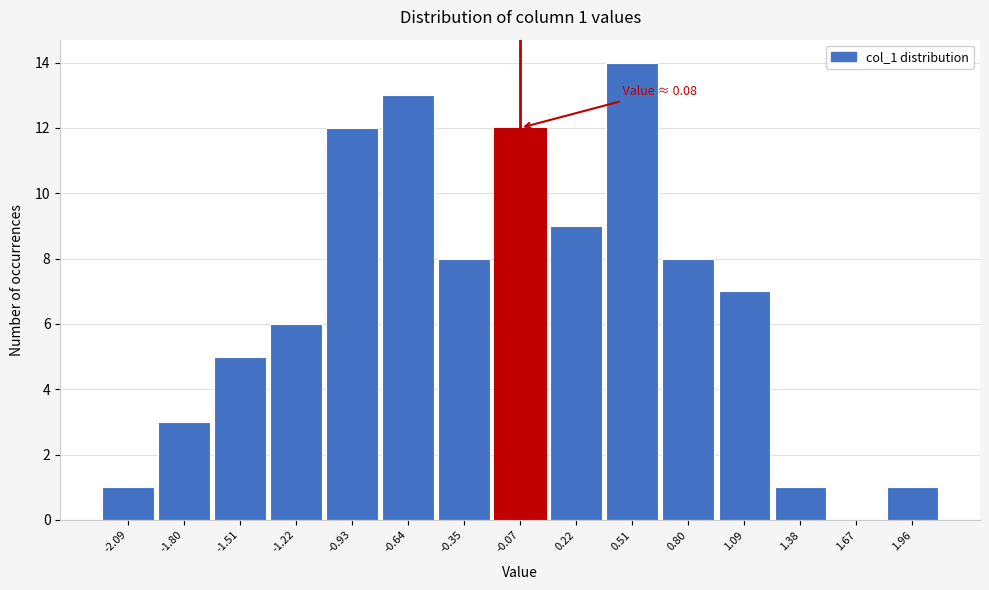

Reading left to right, transcribe all the data shown in this chart.

-2.09=1	-1.80=3	-1.51=5	-1.22=6	-0.93=12	-0.64=13	-0.35=8	-0.07=12	0.22=9	0.51=14	0.80=8	1.09=7	1.38=1	1.67=0	1.96=1